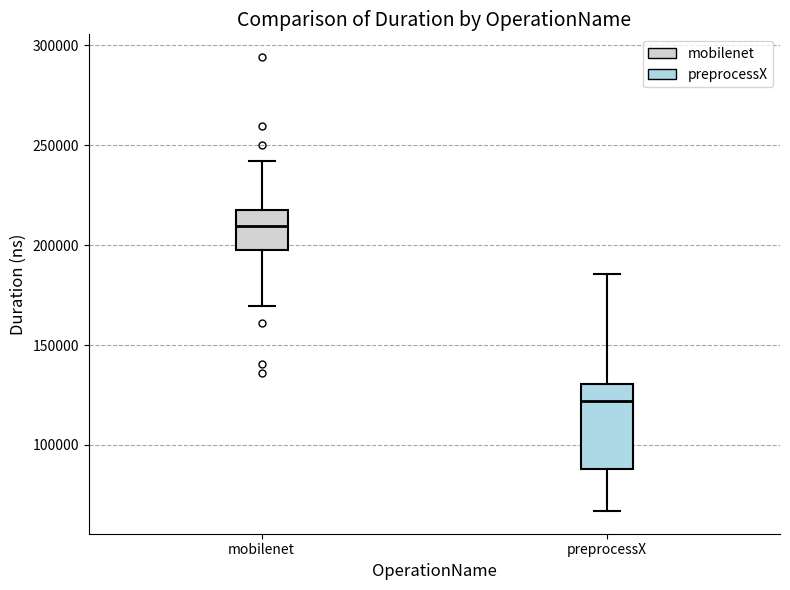

Reading left to right, read every box against the y-axis: the position of its median line, the range the box covers, and the ends of its whiskers. The values are not printed on the chart, so give them approximately, as read against the axis.

mobilenet: median 210000, box 200000 to 220000, whiskers 170000 to 240000
preprocessX: median 120000, box 90000 to 130000, whiskers 65000 to 185000